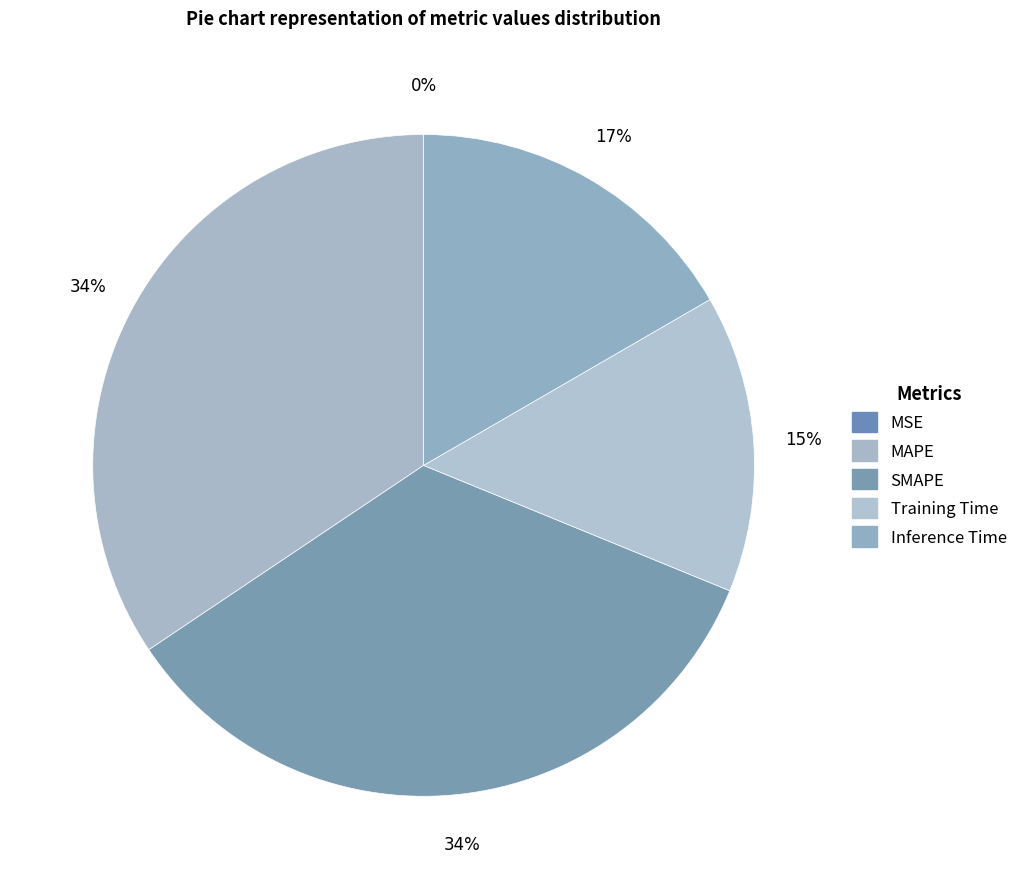

The MAPE slice represents 34% of the pie. True or false?

True